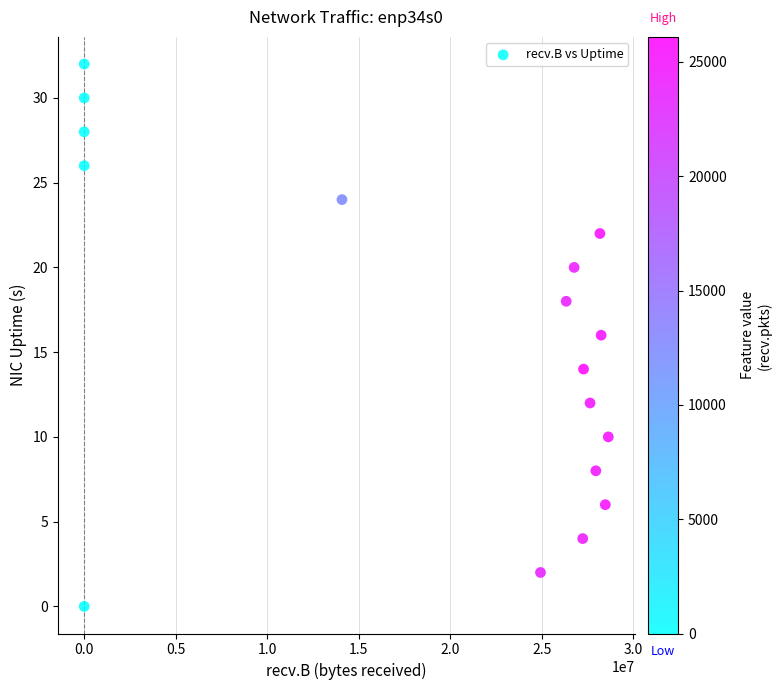

What is the range of X values (max minus min)?

28631129